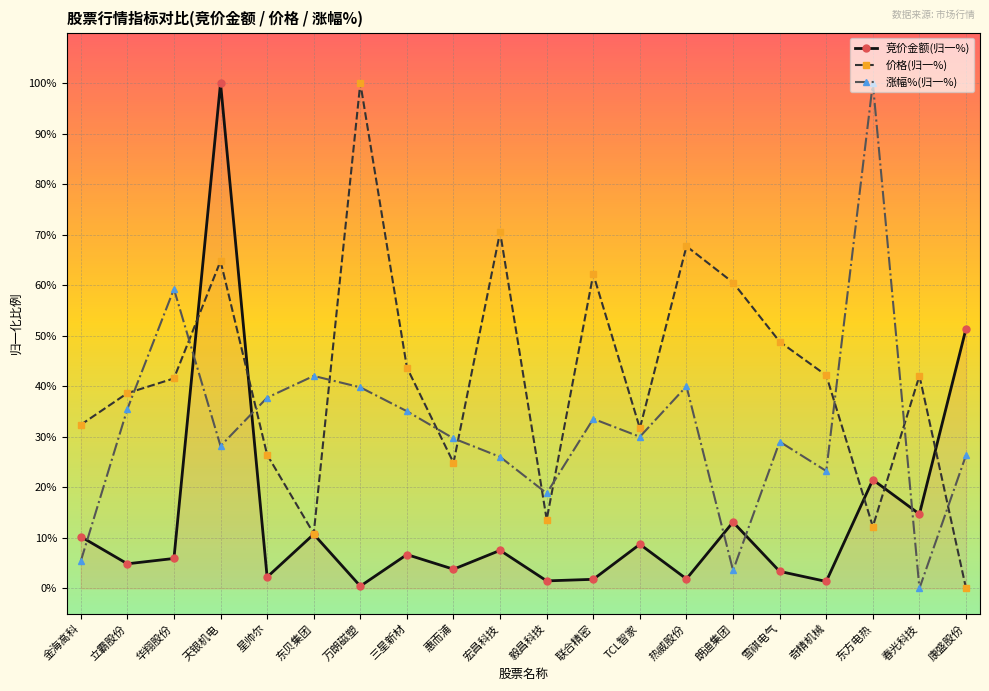

The value of 价格(归一%) at 华翔股份 is 41.6. True or false?

True